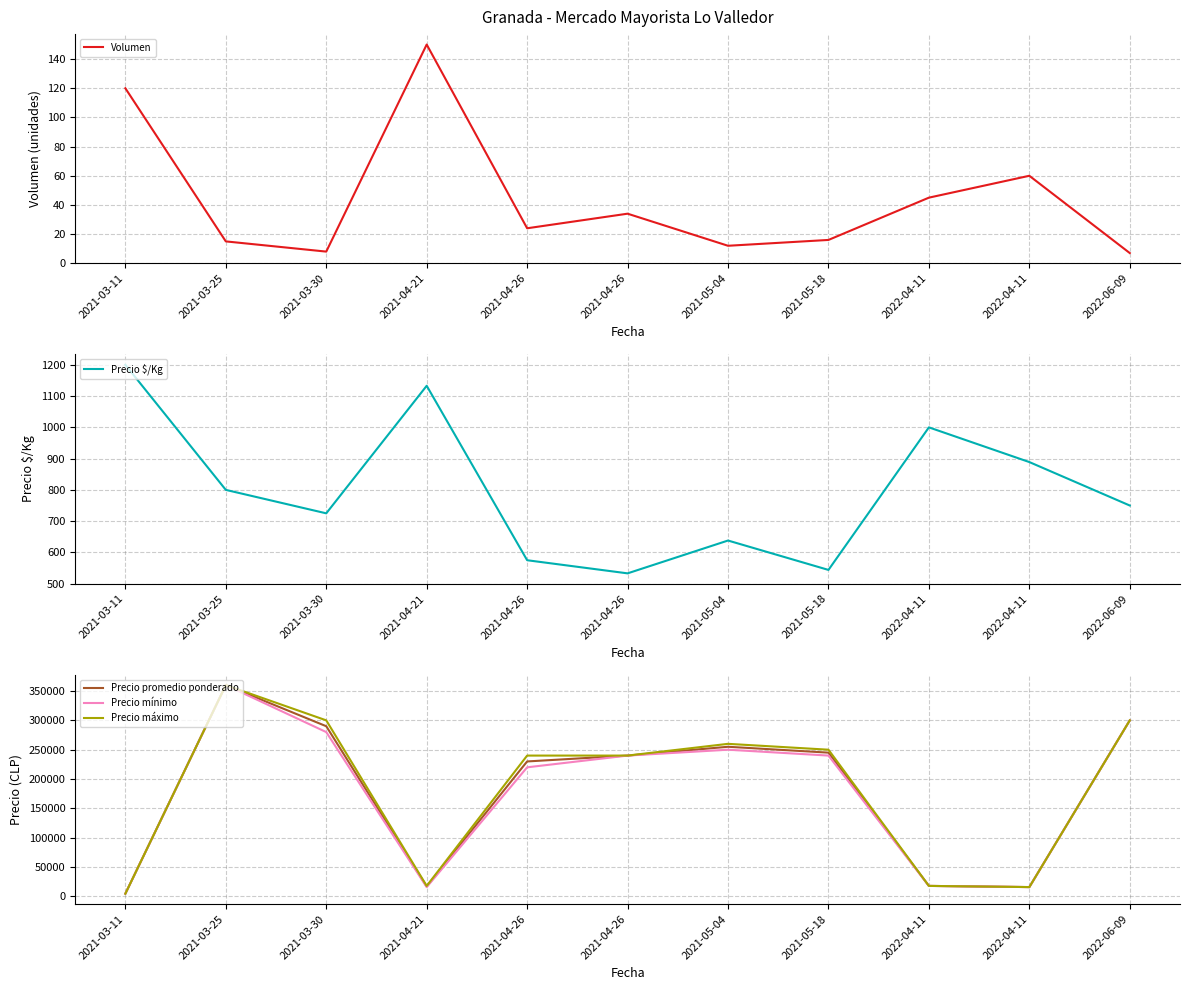

What is the difference between the second highest and second lowest values in the Volumen series?

112